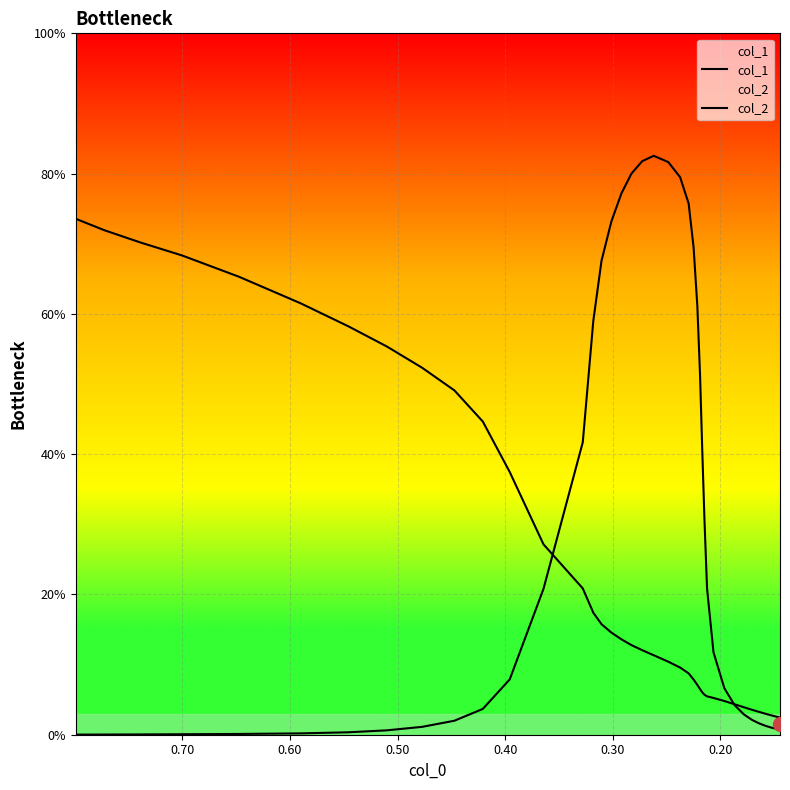

Reading left to right, what are all the values shown in this chart?

col_1: 0.7	0.7	0.7	0.7	0.7	0.6	0.6	0.6	0.5	0.5	0.4	0.4	0.3	0.2	0.2	0.2	0.1	0.1	0.1	0.1	0.1	0.1	0.1	0.1	0.1	0.1	0.1	0.1	0.1	0.1	0.1	0.0	0.0	0.0	0.0	0.0	0.0	0.0	0.0	0.0
col_2: 0.0	0.0	0.0	0.0	0.0	0.0	0.0	0.0	0.0	0.0	0.0	0.1	0.2	0.4	0.6	0.7	0.7	0.8	0.8	0.8	0.8	0.8	0.8	0.8	0.7	0.6	0.5	0.4	0.3	0.2	0.1	0.1	0.0	0.0	0.0	0.0	0.0	0.0	0.0	0.0